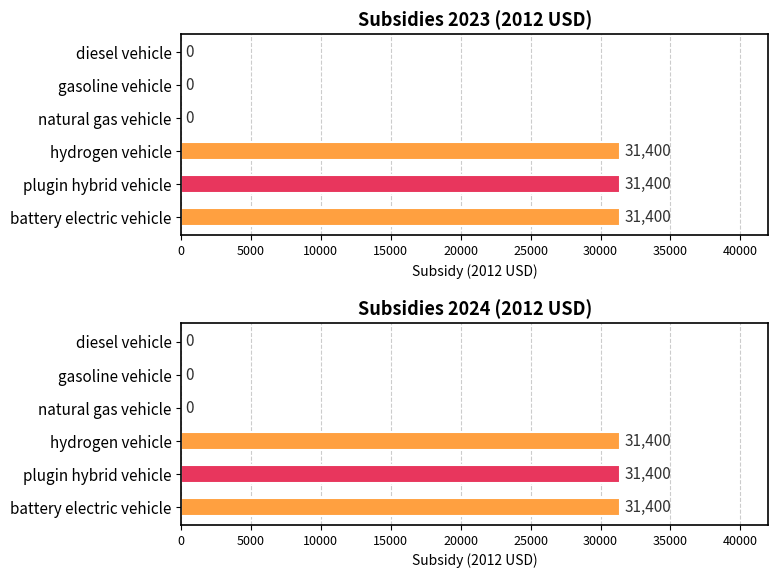

Which series has the largest total across all categories?

battery electric vehicle